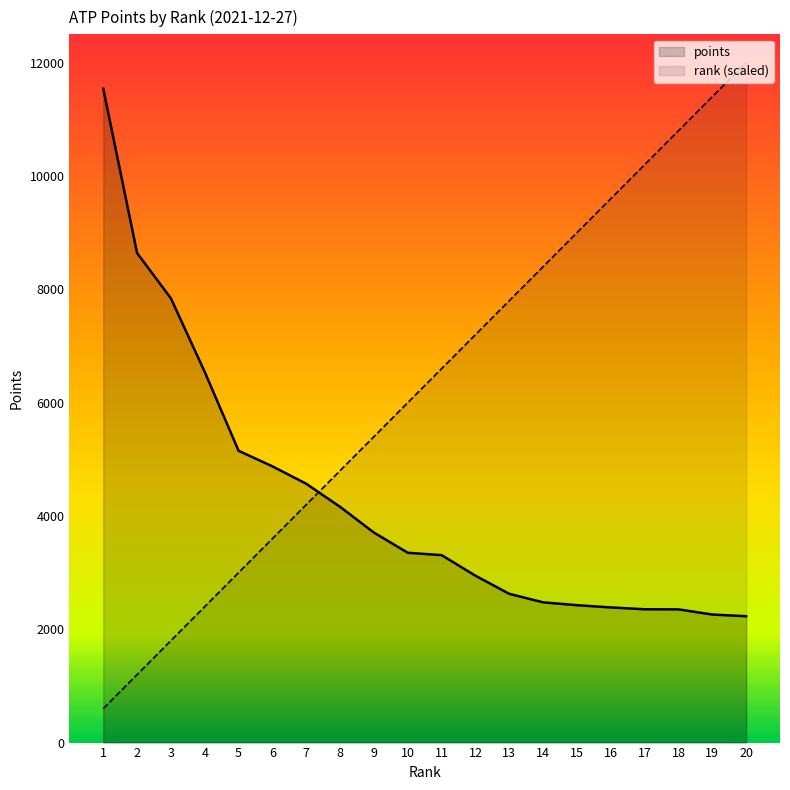

At which label is points closest to 6885?

4